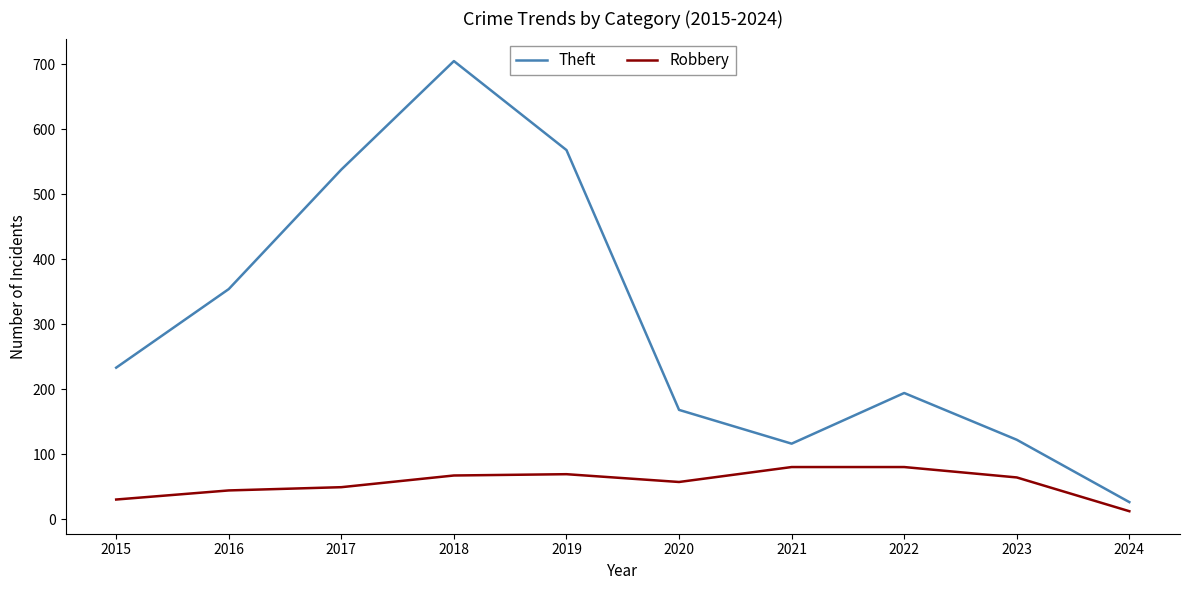

True or false: Theft and Robbery cross at least once.

False